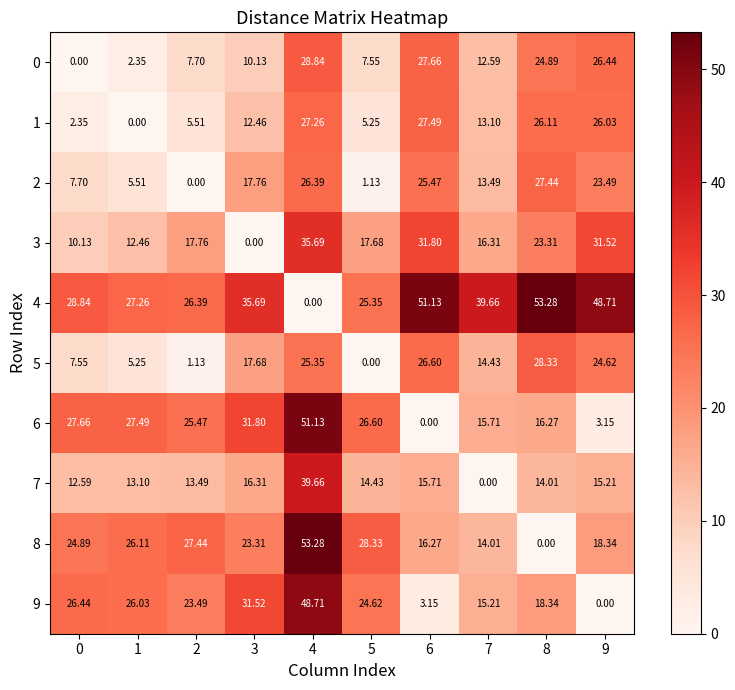

How many data points in 4 are less than 35?

5